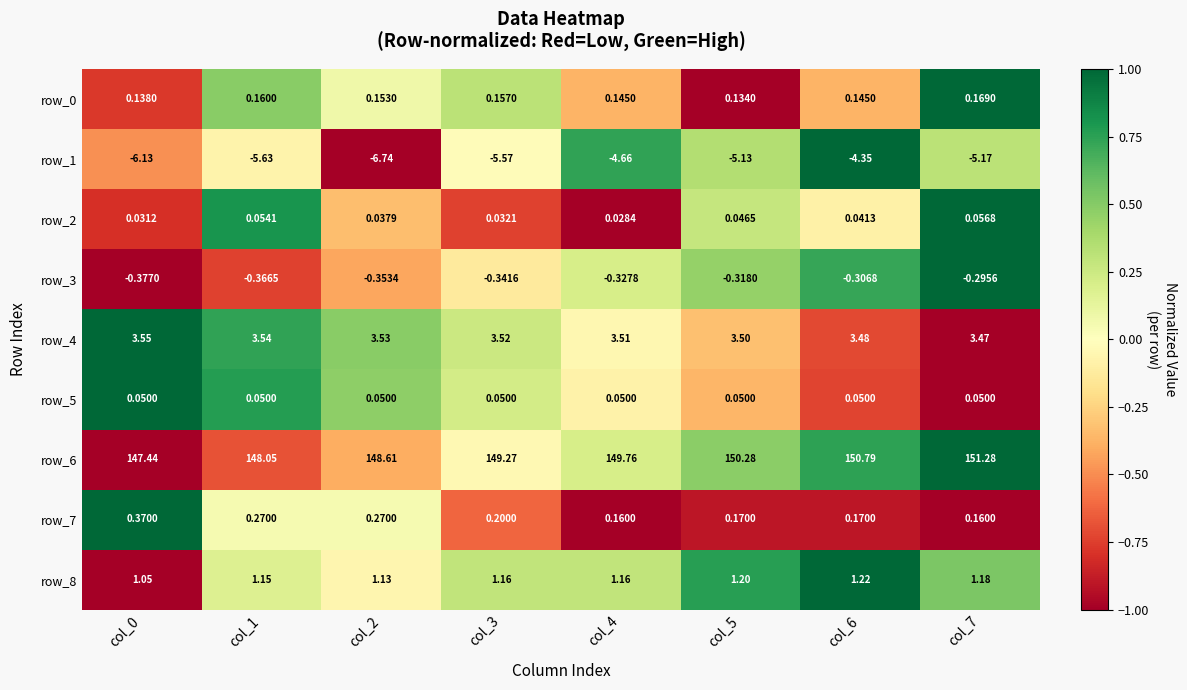

Is the value of row_3 at col_3 greater than the value of row_8 at col_4?

No